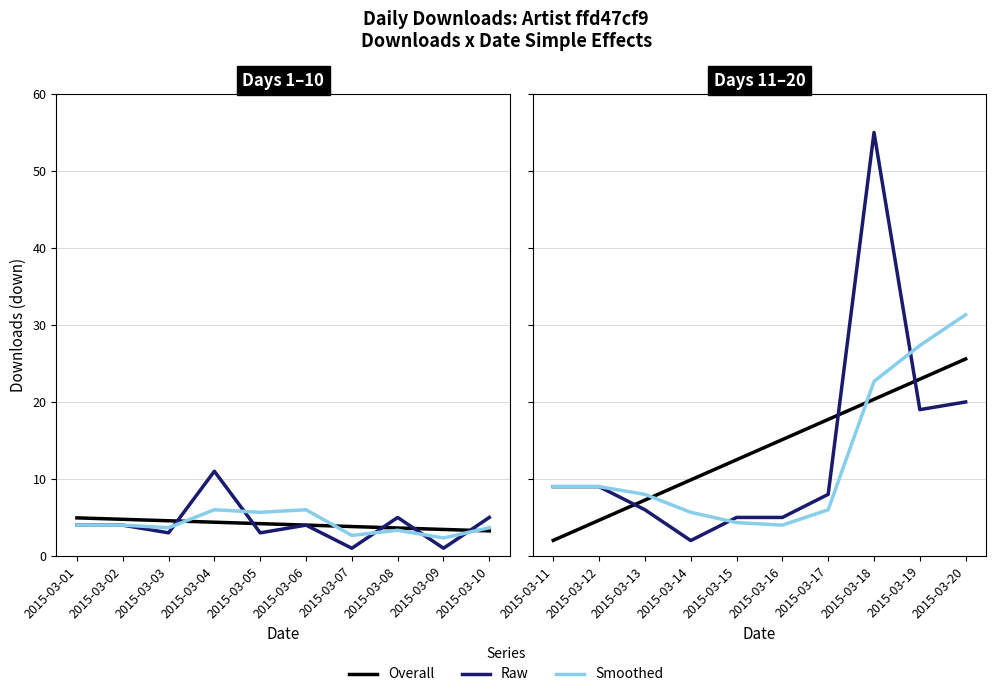

Does the chart display data point markers on the line(s)?

No